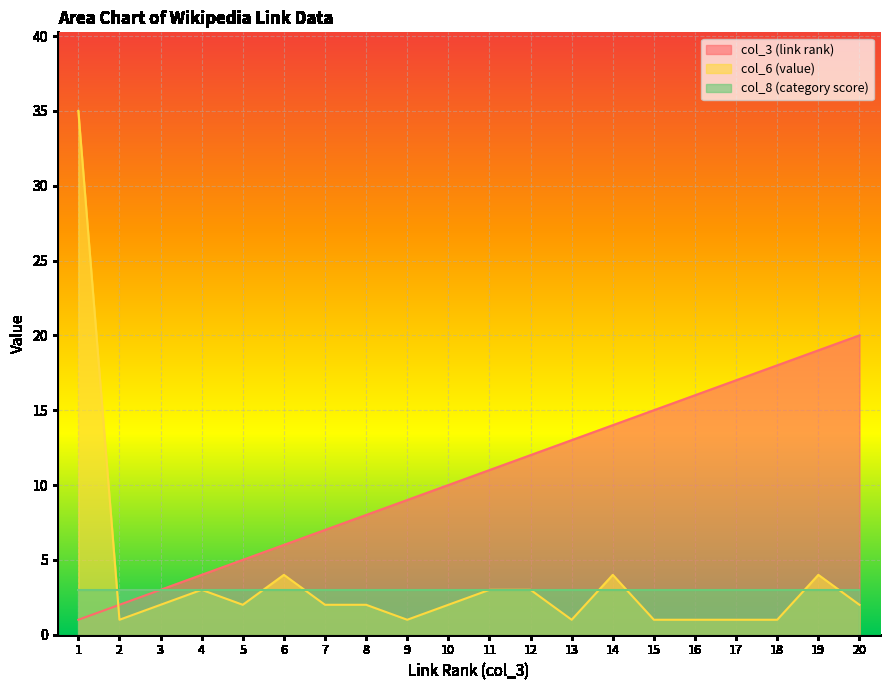

Where is col_6 (value) nearest to the value 18?

6